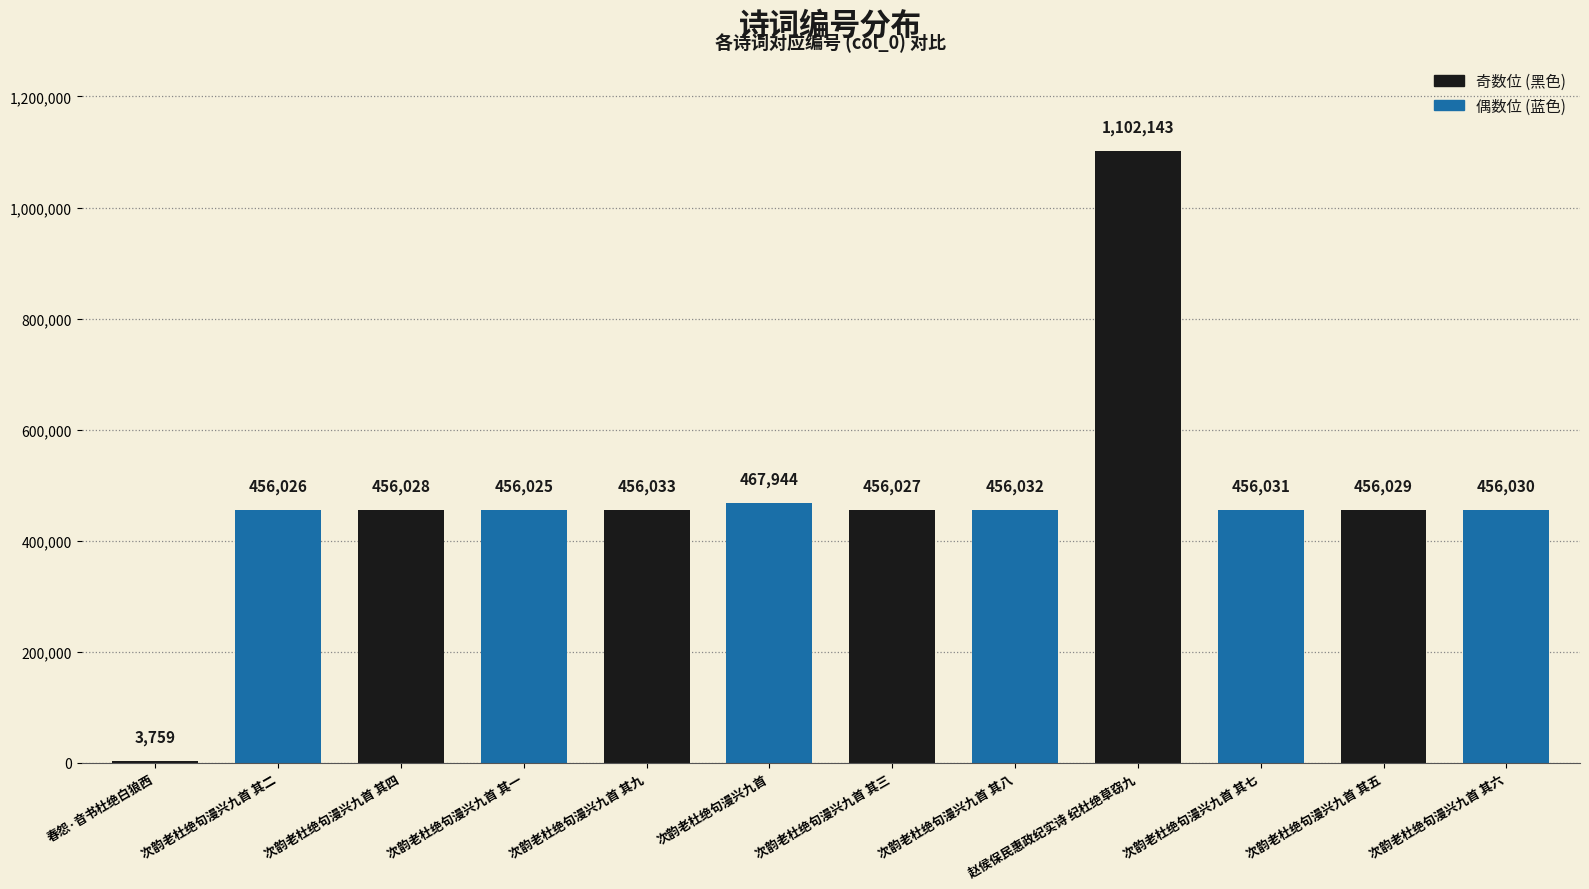

Which category has the highest value across all series?

赵侯保民惠政纪实诗 纪杜绝草窃九